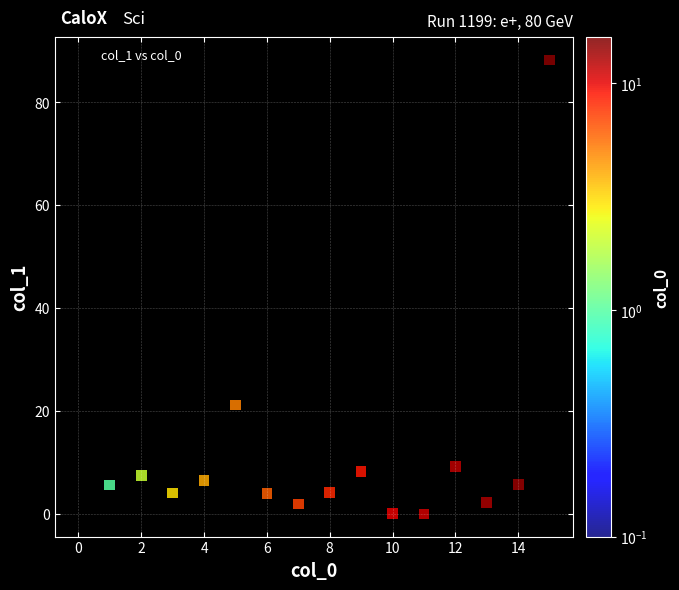

What Y value in the scatter plot is closest to 44?

21.1